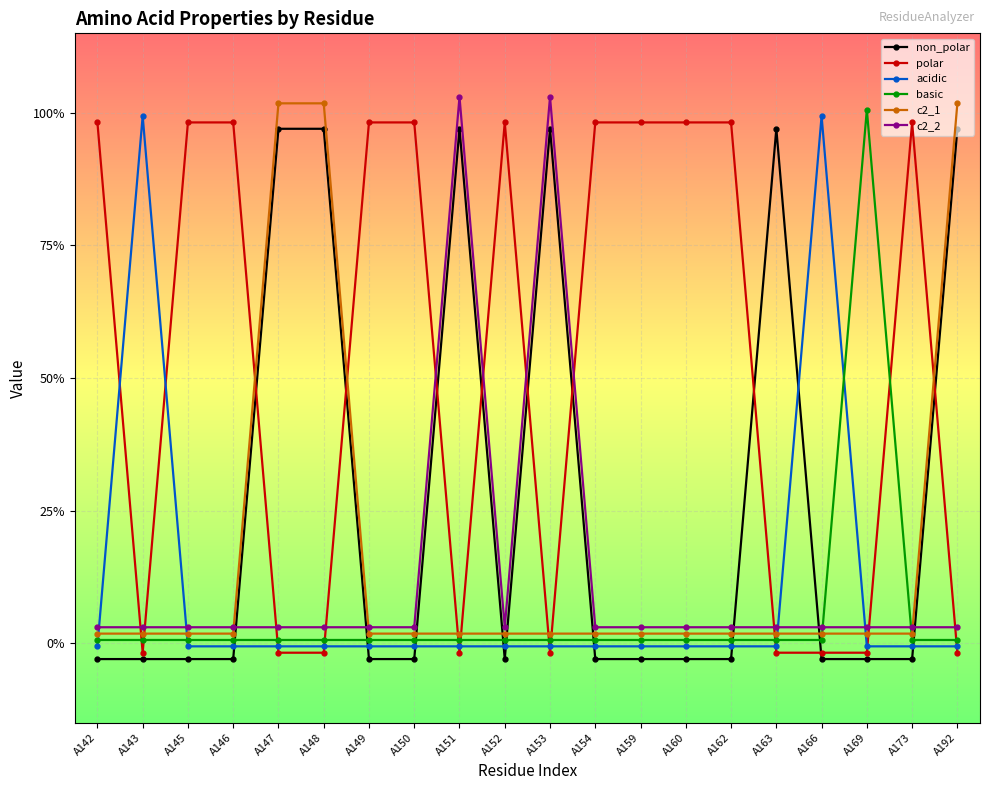

True or false: c2_1 and c2_2 intersect in this chart.

True